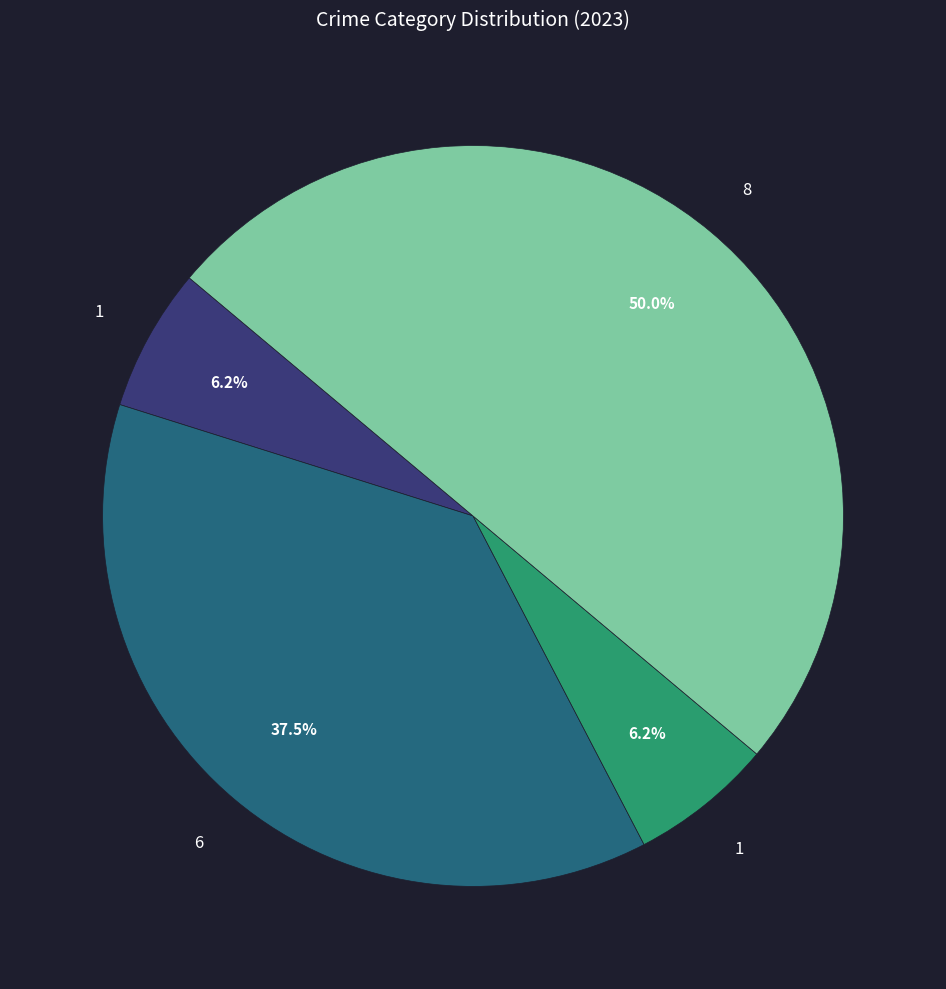

How many slices are in this pie chart?

4